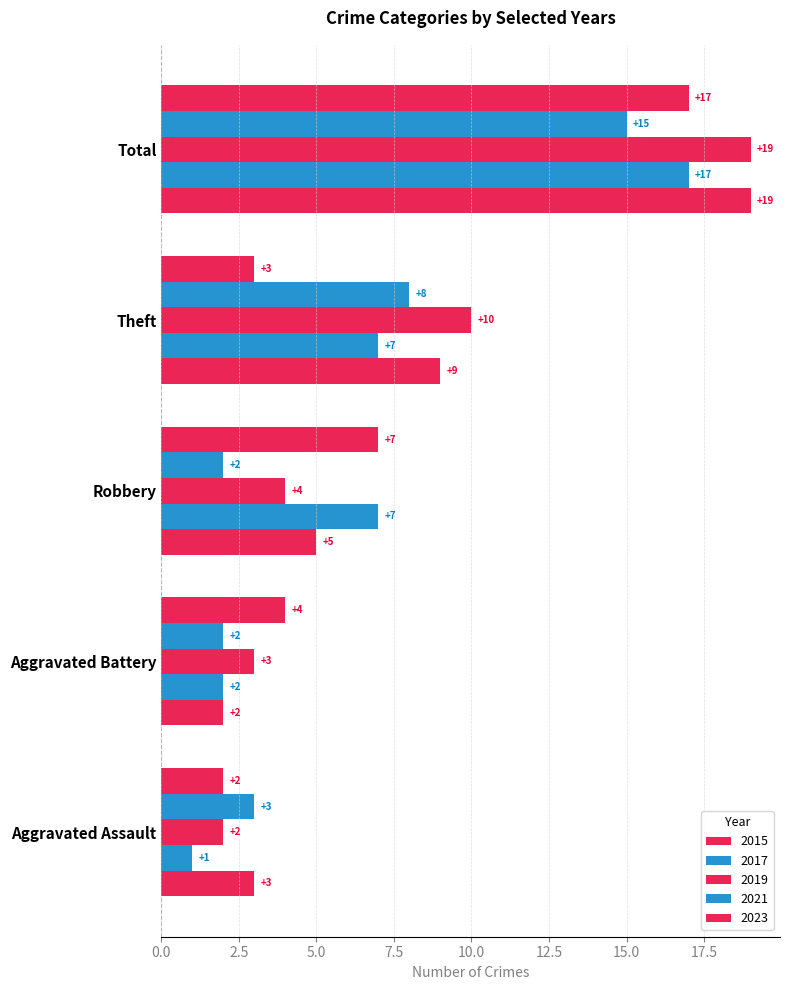

At how many categories does at least one series exceed 1?

5